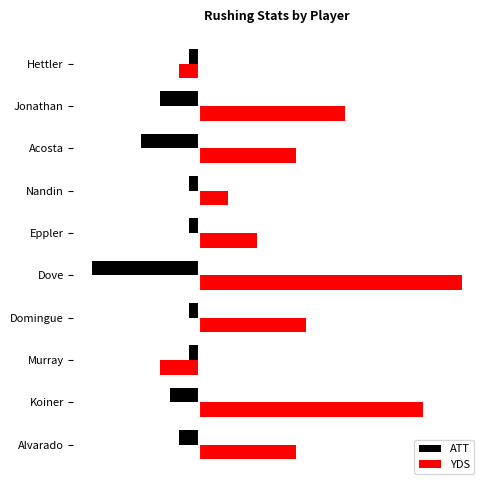

At which category is the sum across all series the highest?

Koiner